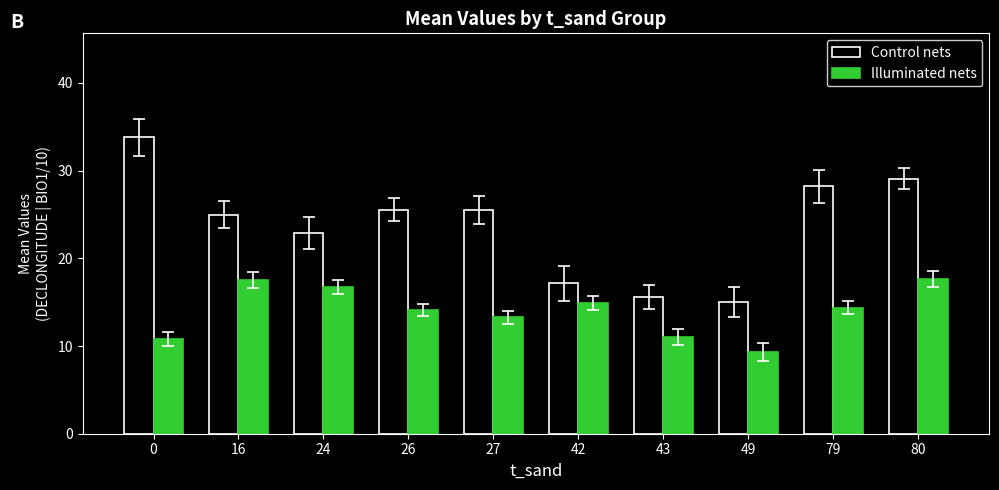

How many bars are there in each group?

2